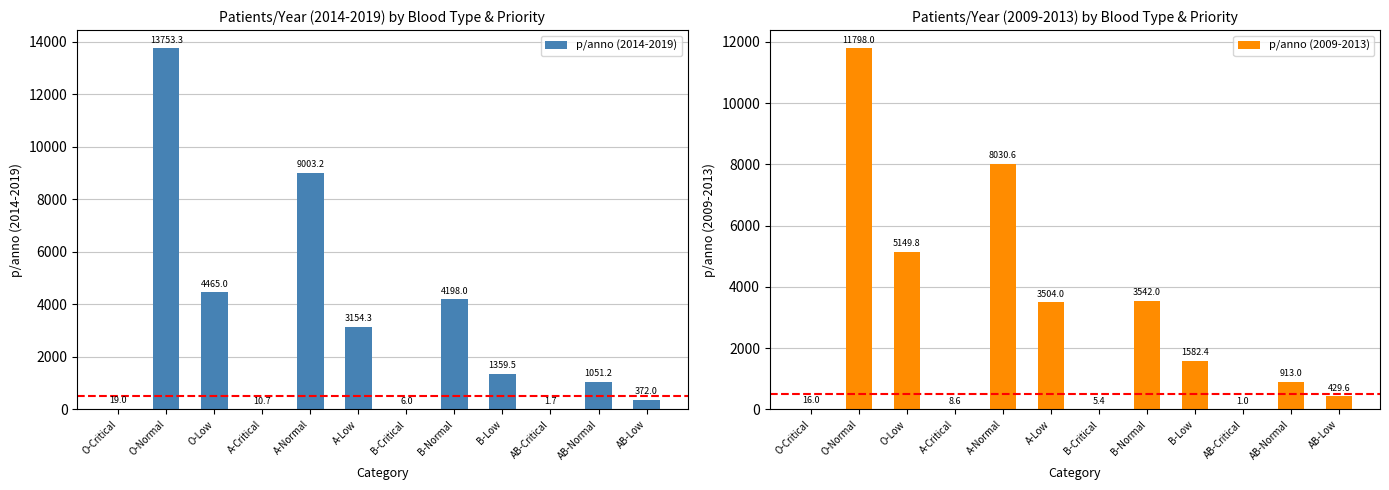

Where does the p/anno (2009-2013) series first go above 1582?

O-Normal